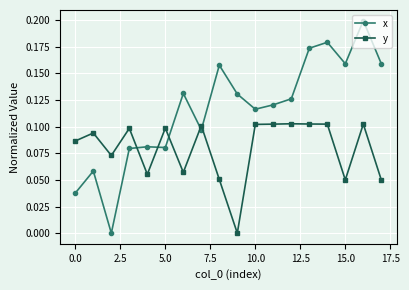

True or false: y and x cross at least once.

True